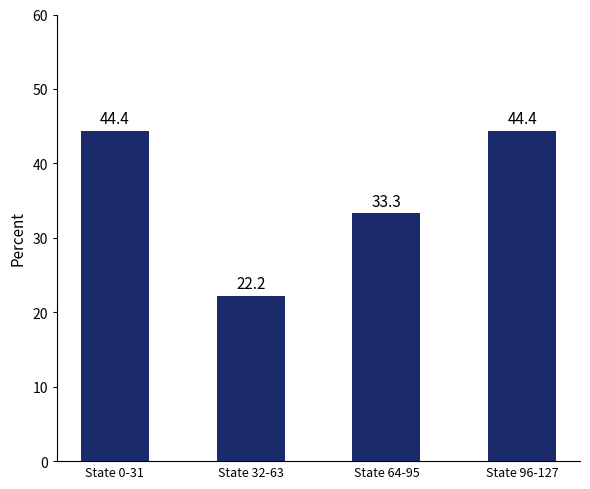

What is the change in value from State 32-63 to State 64-95?

+11.1